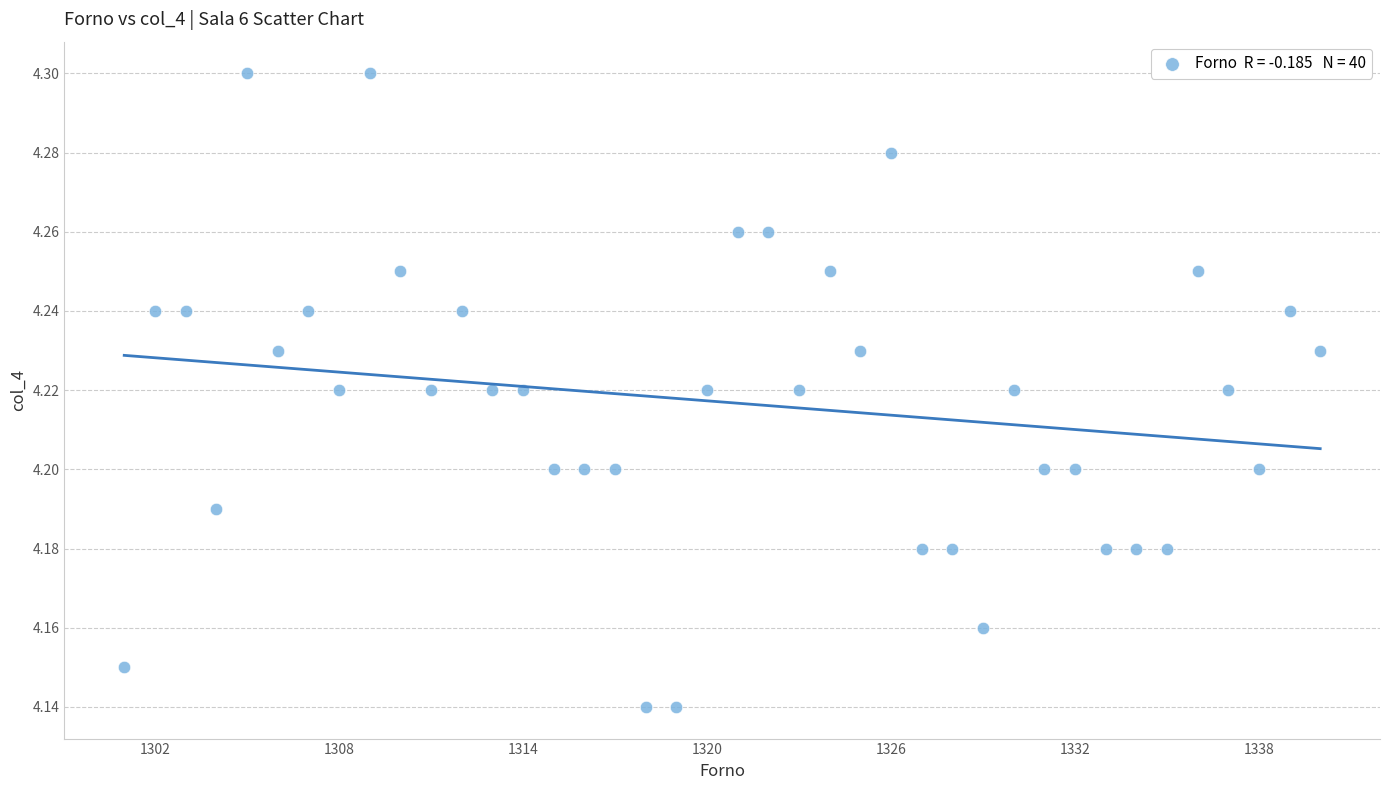

What is the range of X values (max minus min)?

39.0